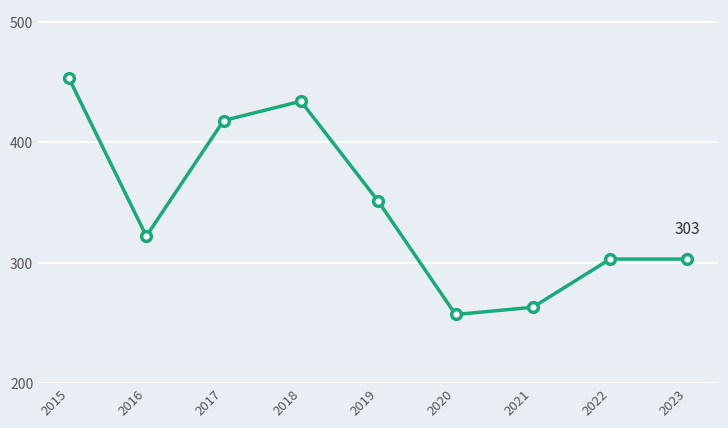

Does the chart display data point markers on the line(s)?

Yes